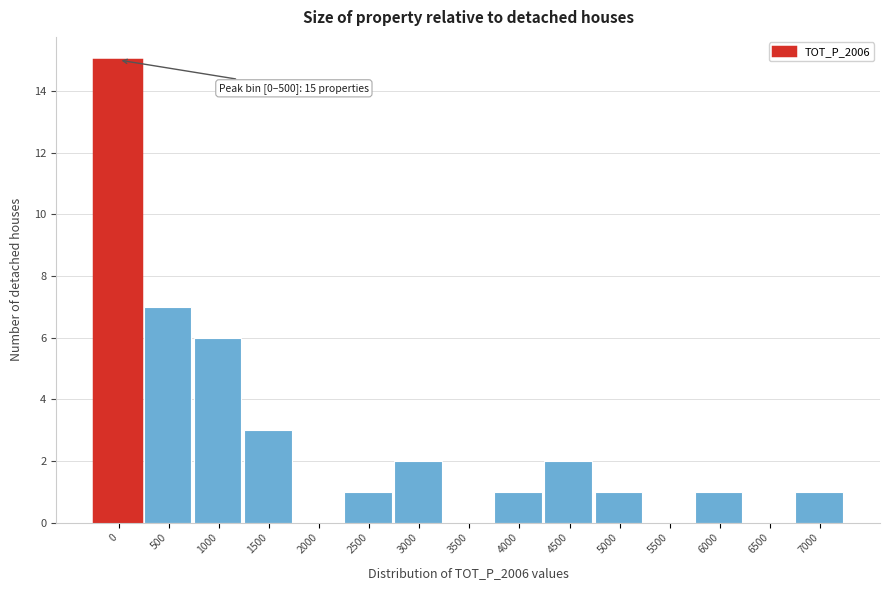

Reading left to right, extract all data points from this chart.

0=15	500=7	1000=6	1500=3	2000=0	2500=1	3000=2	3500=0	4000=1	4500=2	5000=1	5500=0	6000=1	6500=0	7000=1